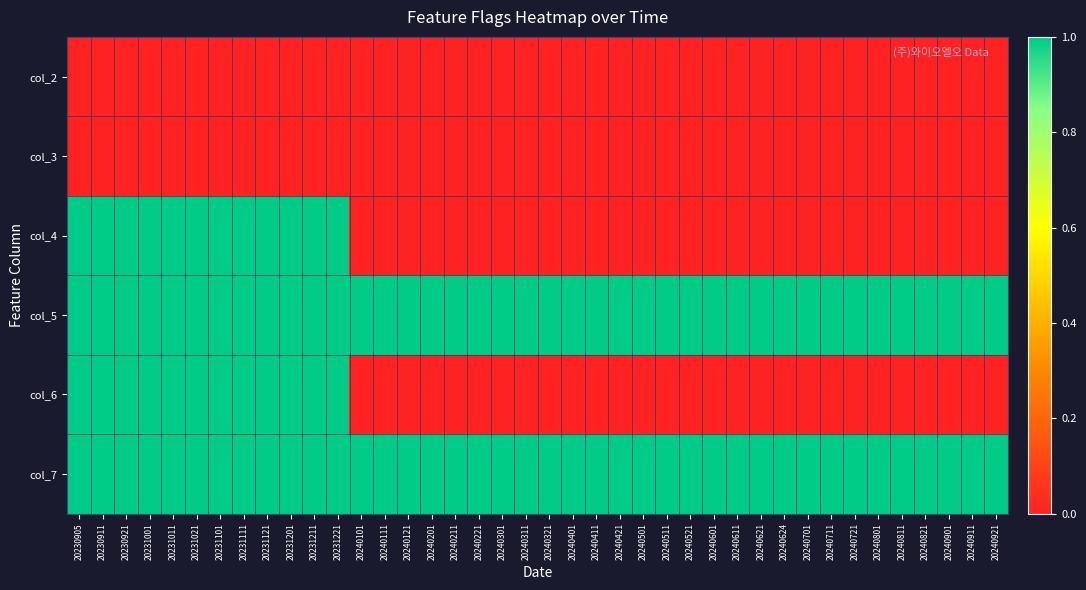

At how many categories does at least one series exceed 0?

40